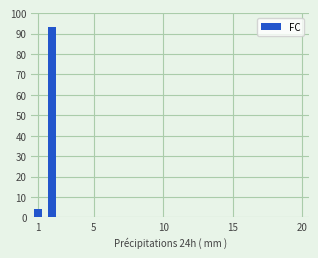

What is the maximum value shown in the chart?

93